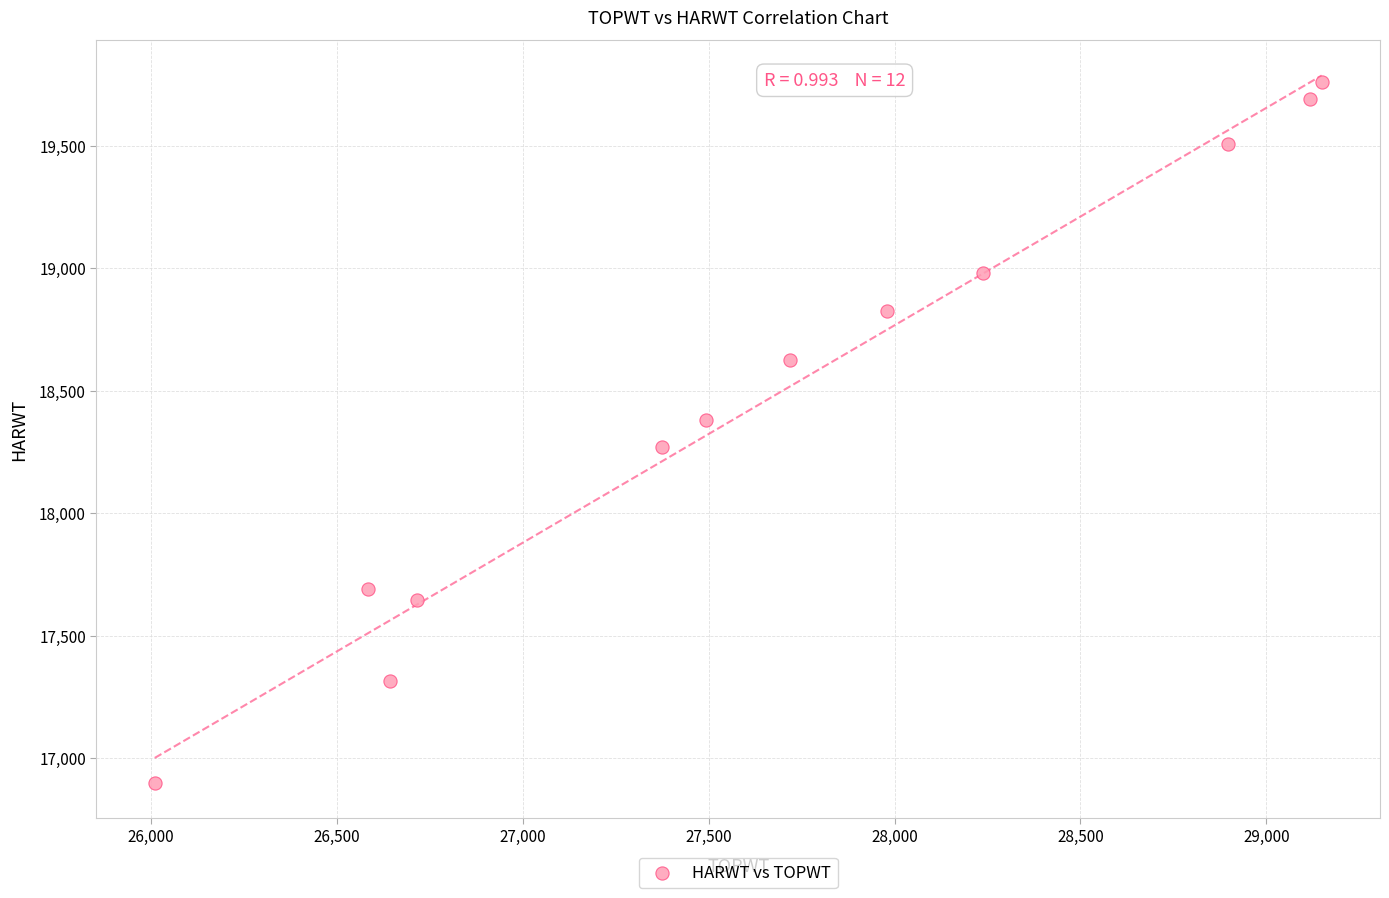

What is the average X value?

27660